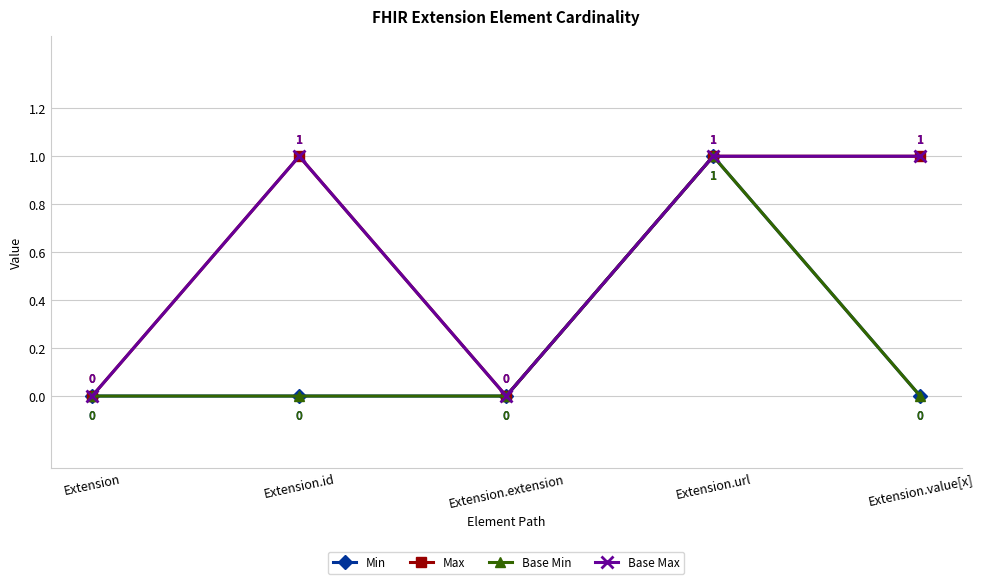

True or false: Max has more than 2 interior local peaks.

False